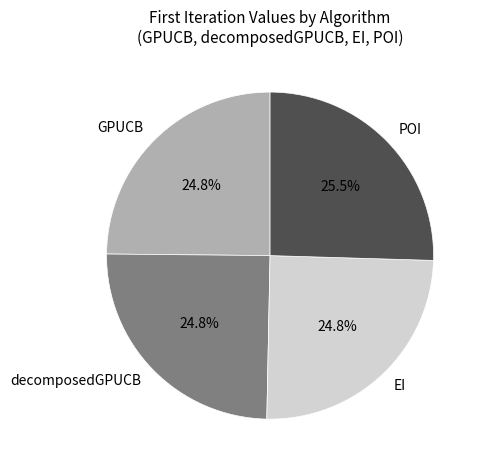

Which slice is the largest?

POI